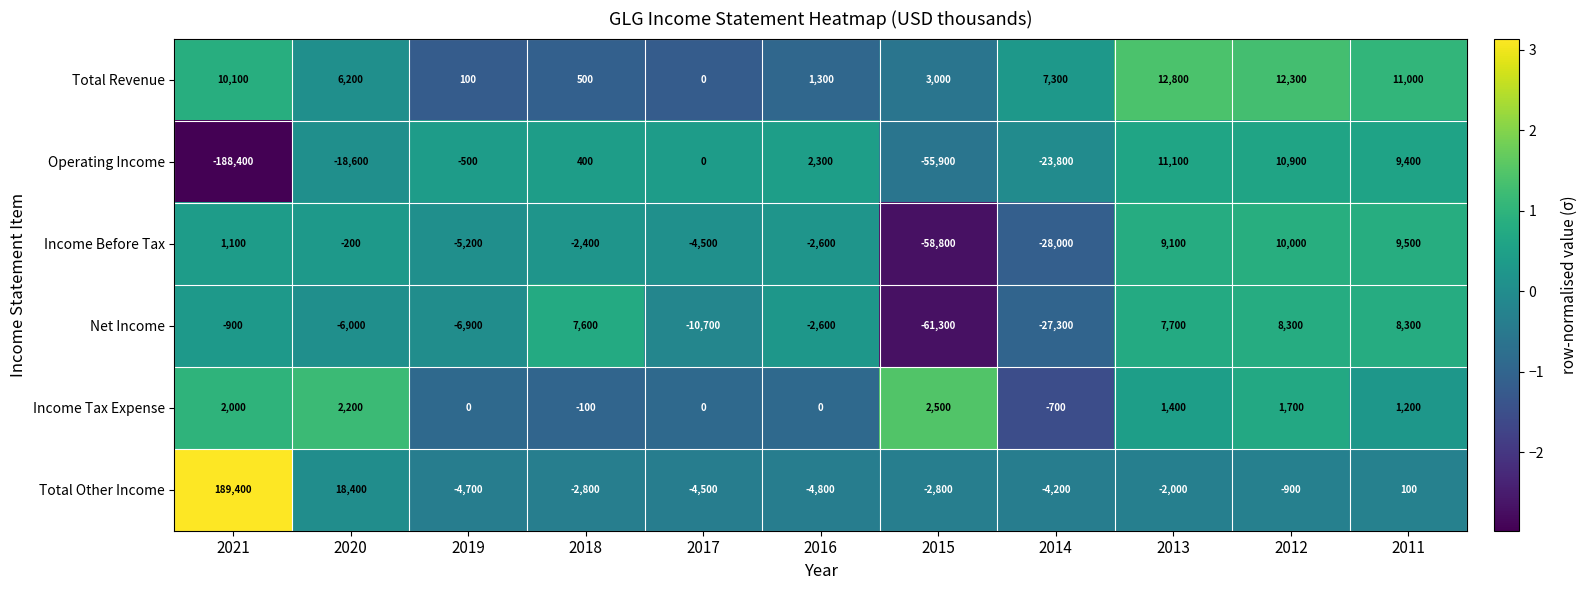

What is the highest value of the Net Income series?

8300